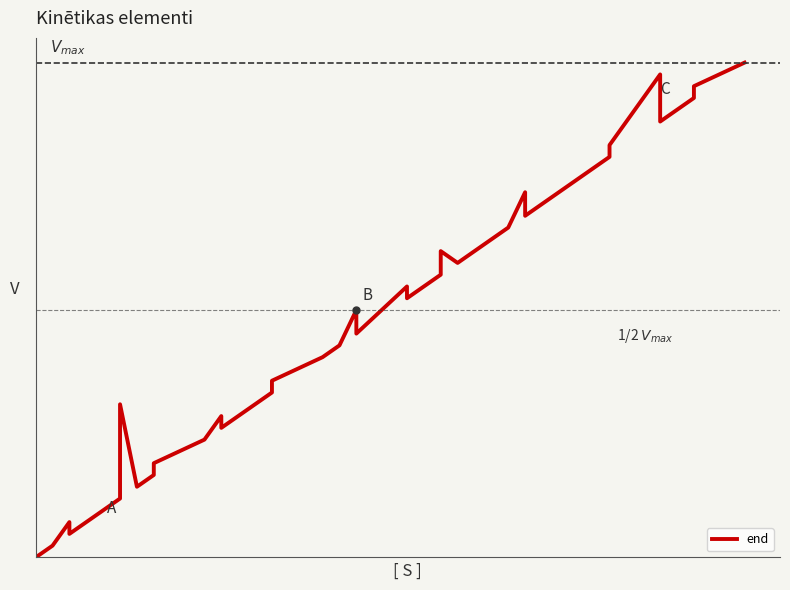

What is the value of the 19th point from the left?

20